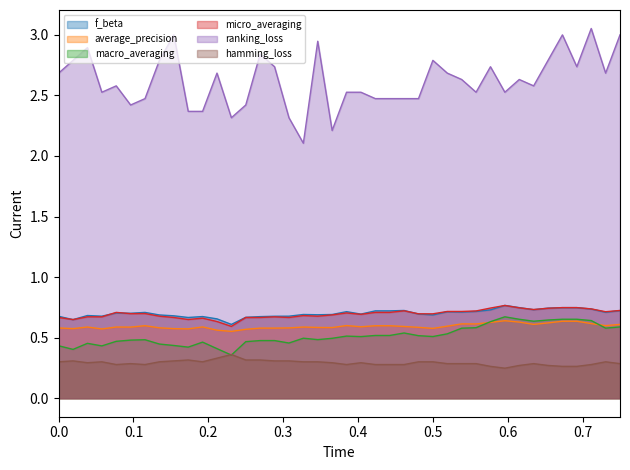

How many series are shown in this chart?

6